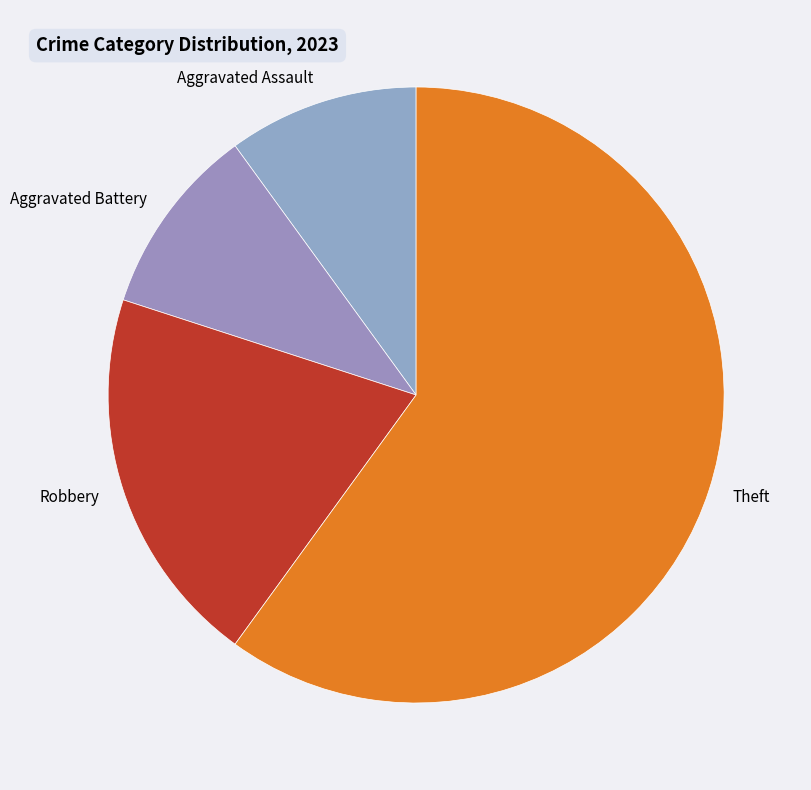

Which slice is the largest?

Theft